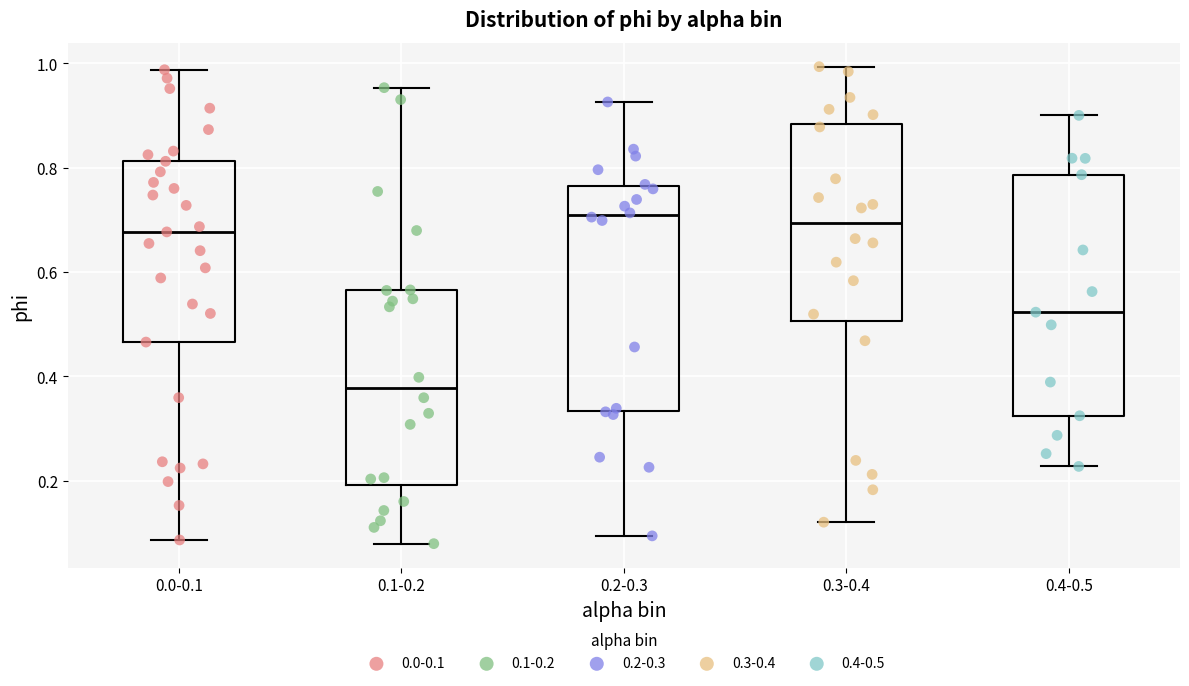

Where is the lower edge of the box for 0.4-0.5 on the y-axis? The values are not printed on the chart, so give them approximately, as read against the axis.

0.32